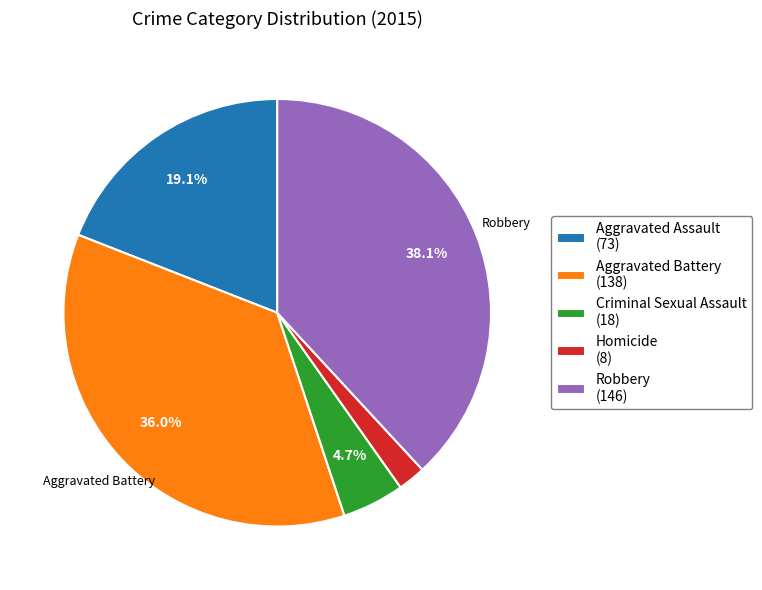

To the nearest percent, what is the combined percentage of Criminal Sexual Assault and Robbery?

43%